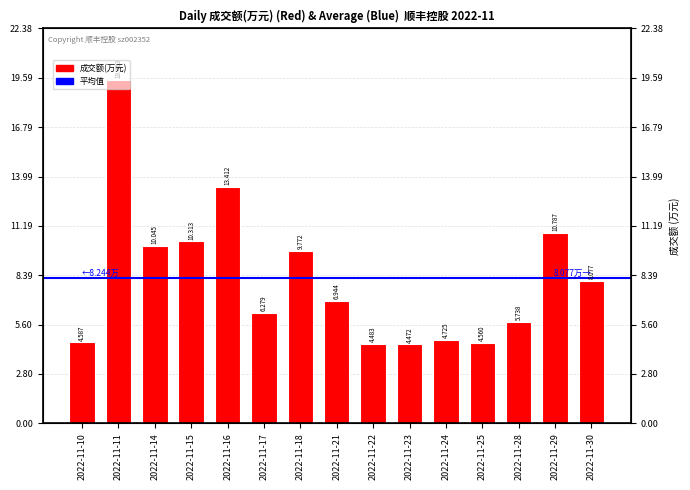

What is the difference between the values at 2022-11-18 and 2022-11-28?

40344